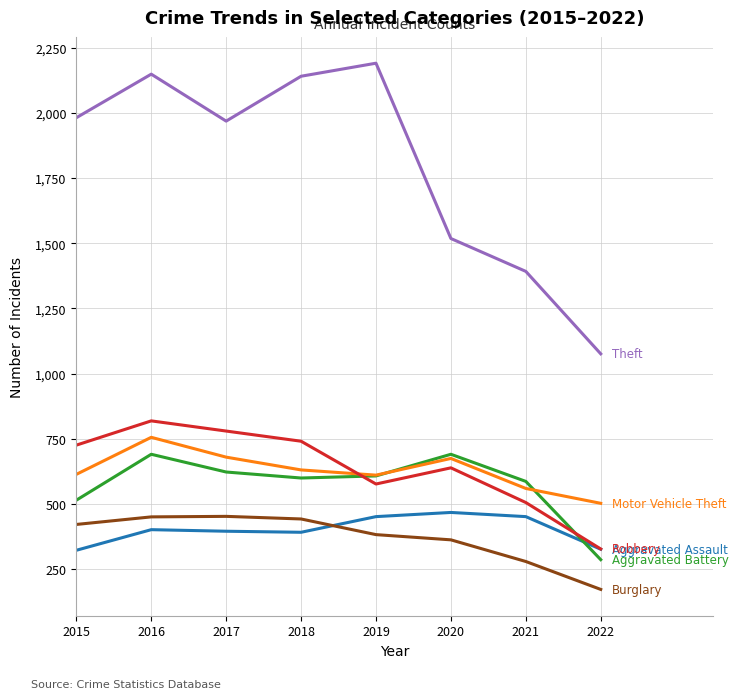

How many lines are shown in the chart?

6